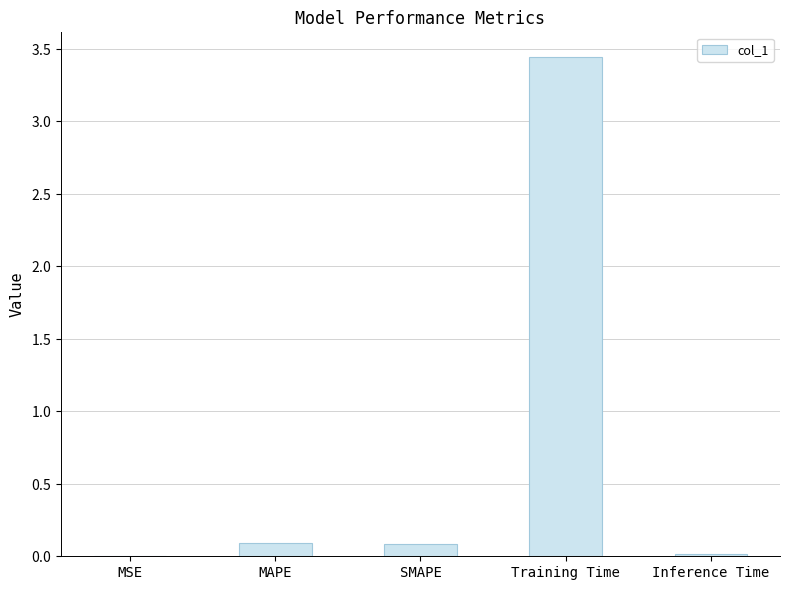

At which category does the chart reach its peak across all series?

Training Time